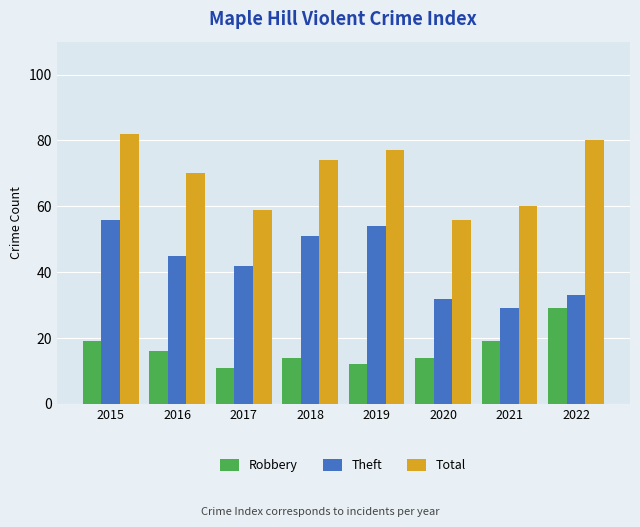

Is the value of Total at 2017 greater than the value of Robbery at 2022?

Yes